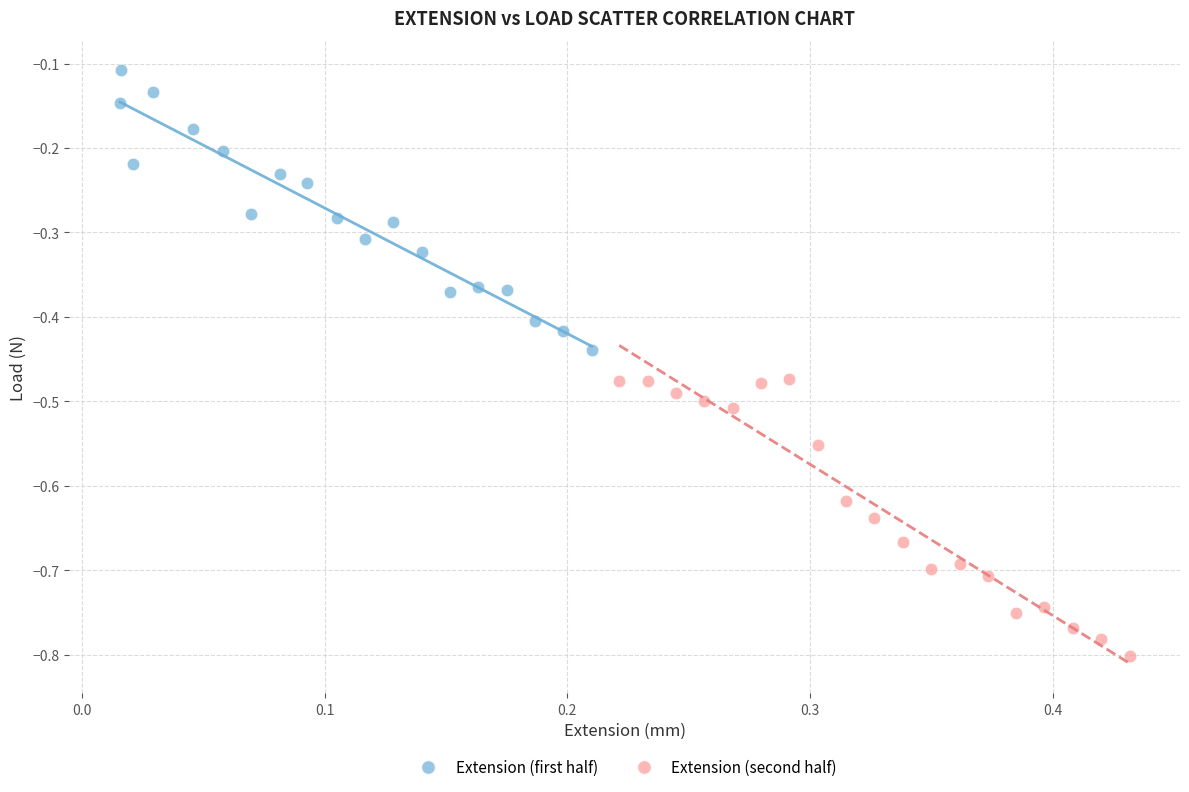

Which series reaches the minimum Y coordinate?

Extension (second half)